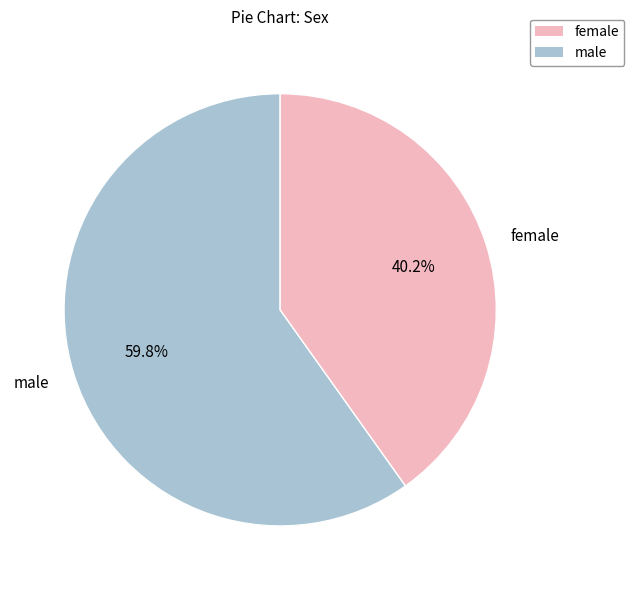

Is it true that male is 65% of the pie?

False